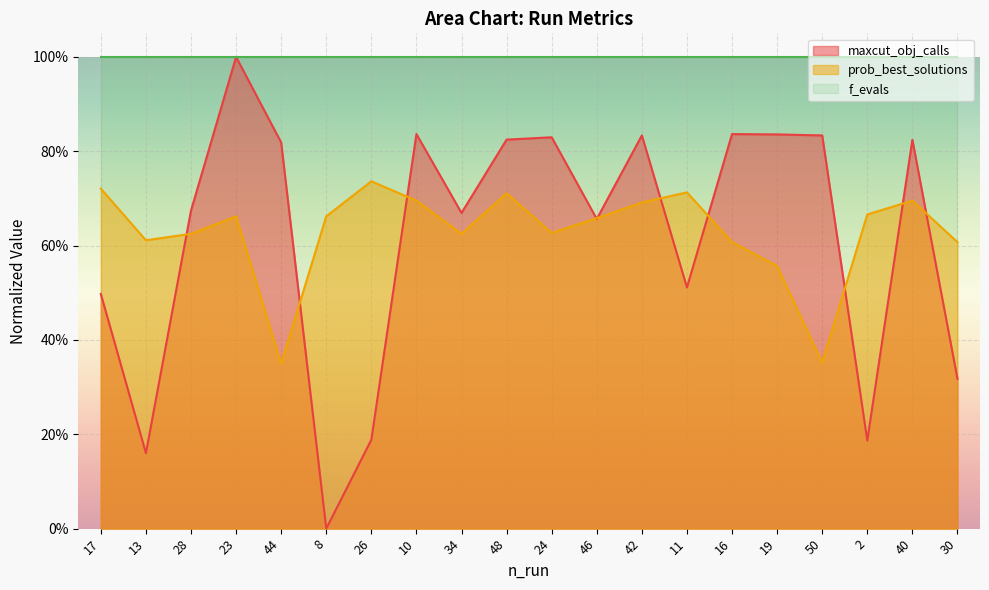

Which series ends up on top after the final intersection of maxcut_obj_calls and prob_best_solutions?

prob_best_solutions